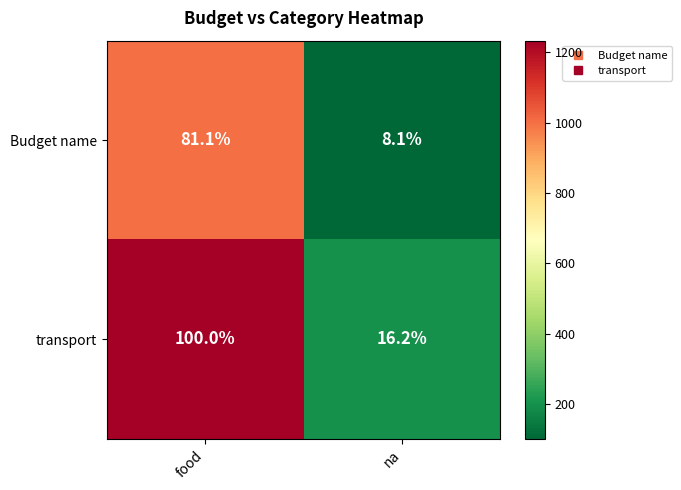

How many data points does each series have?

2